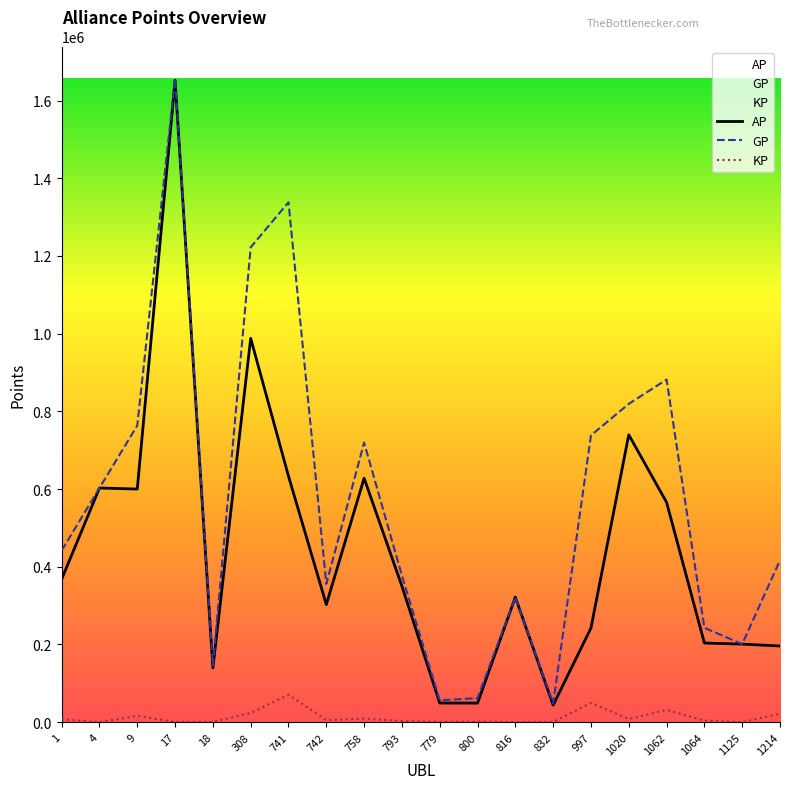

What is the spread (max minus min) of values at 9?

747176.1